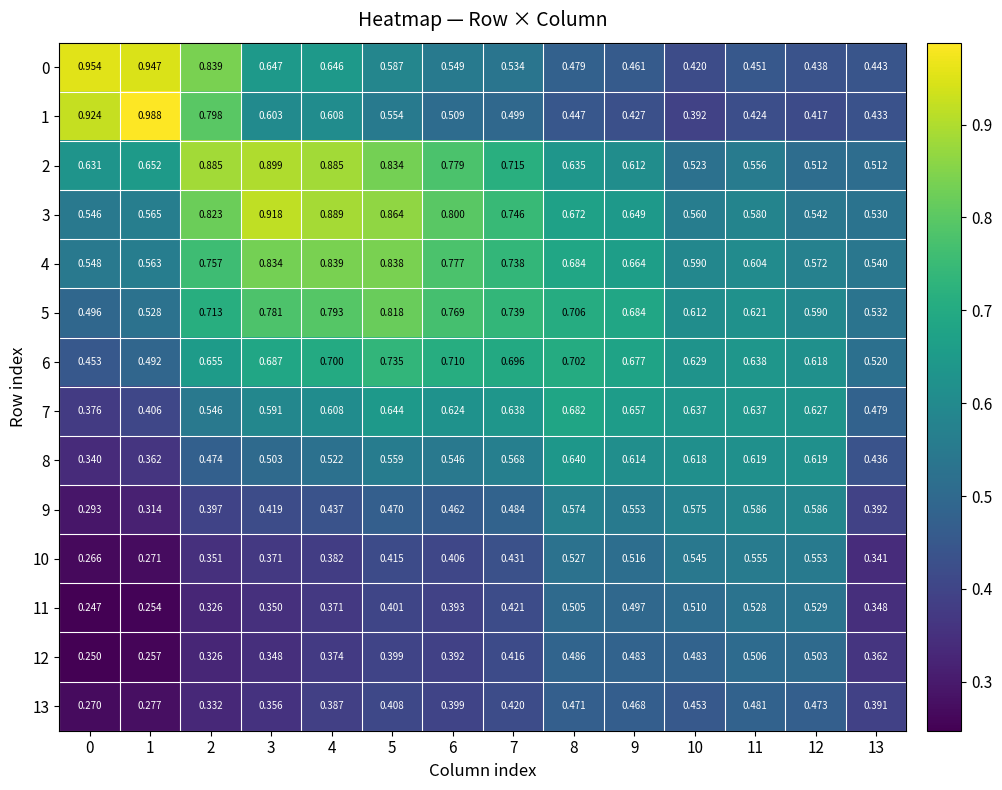

Is the value of 0 at 5 greater than the value of 11 at 0?

Yes